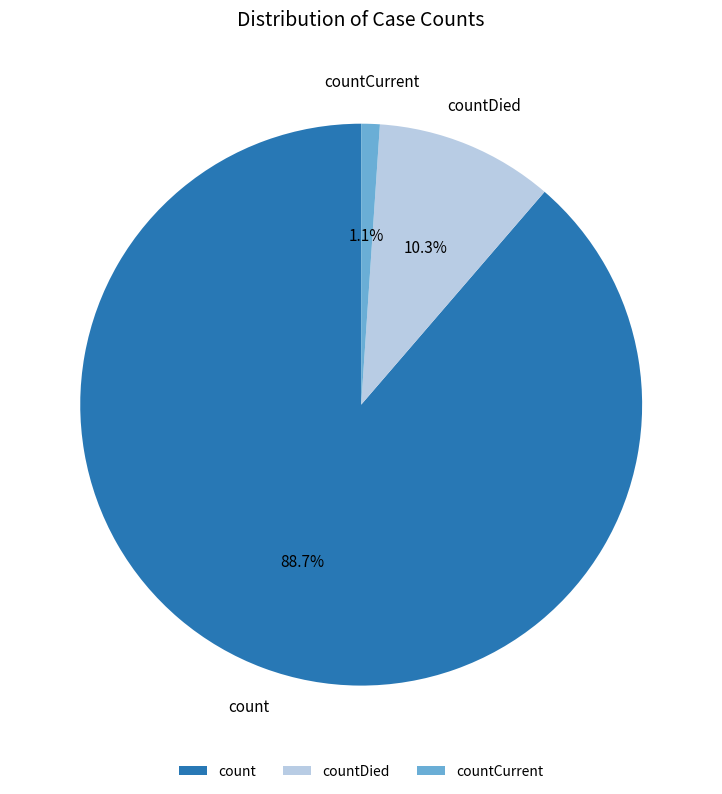

True or false: count accounts for 89% of the total.

True